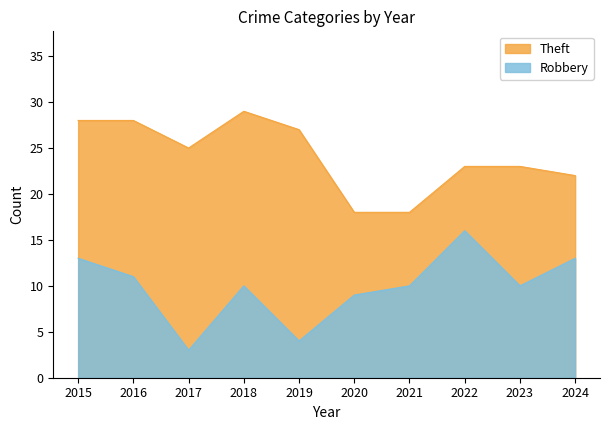

At how many categories does at least one series exceed 25?

4